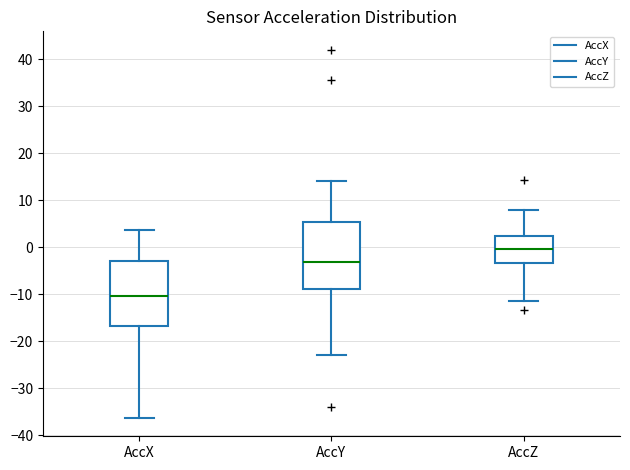

Where does the lower whisker of the box for AccX end on the y-axis? The values are not printed on the chart, so give them approximately, as read against the axis.

-36